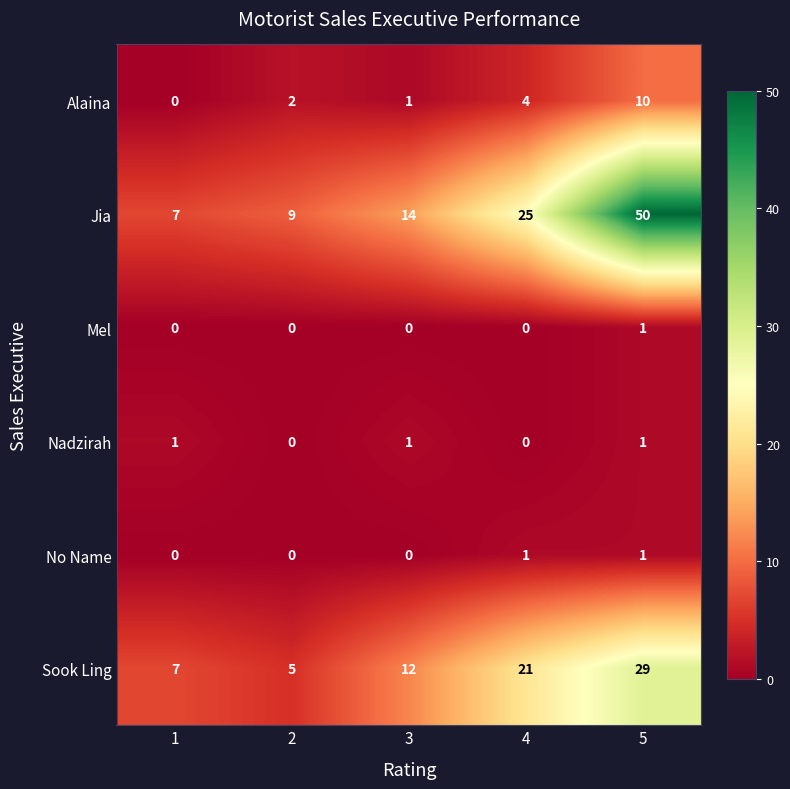

Reading left to right, what are all the values shown in this chart?

Alaina: 0	2	1	4	10
Jia: 7	9	14	25	50
Mel: 0	0	0	0	1
Nadzirah: 1	0	1	0	1
No Name: 0	0	0	1	1
Sook Ling: 7	5	12	21	29